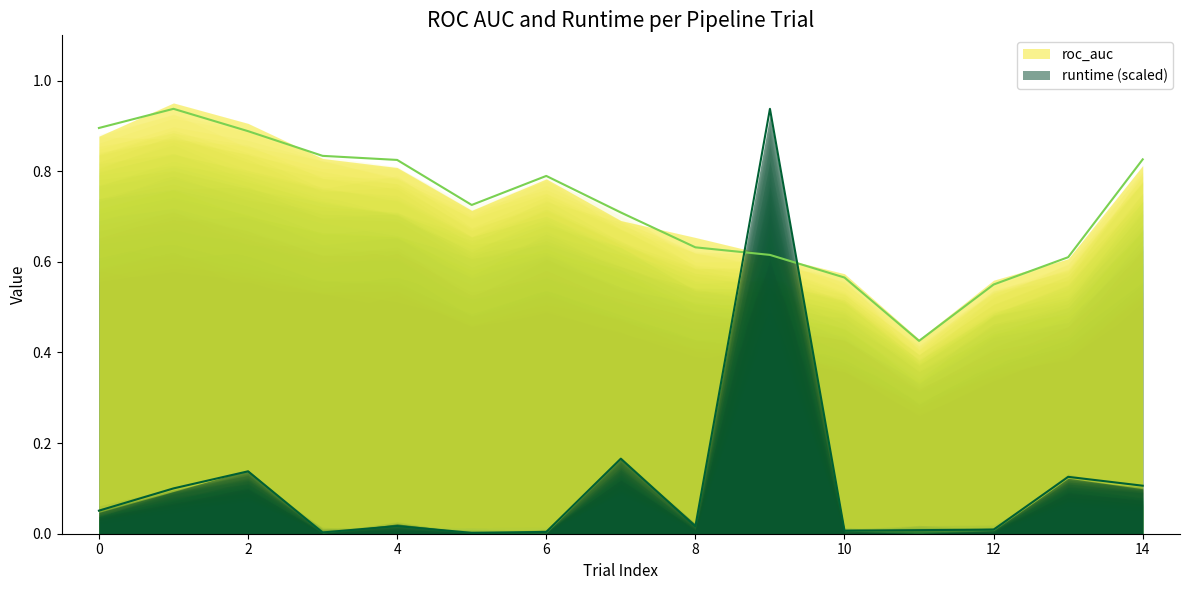

Reading left to right, transcribe all the data shown in this chart.

roc_auc: 0=0.9	1=0.9	2=0.9	3=0.8	4=0.8	5=0.7	6=0.8	7=0.7	8=0.6	9=0.6	10=0.6	11=0.4	12=0.6	13=0.6	14=0.8
runtime: 0=0.1	1=0.1	2=0.1	3=0.0	4=0.0	5=0.0	6=0.0	7=0.2	8=0.0	9=0.9	10=0.0	11=0.0	12=0.0	13=0.1	14=0.1